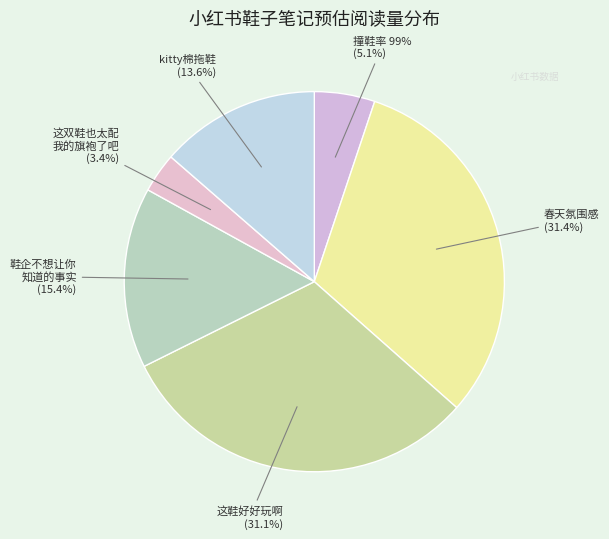

Combined, what portion of the pie is 这鞋好好玩啊 and 鞋企不想让你知道的事实?

46.5%